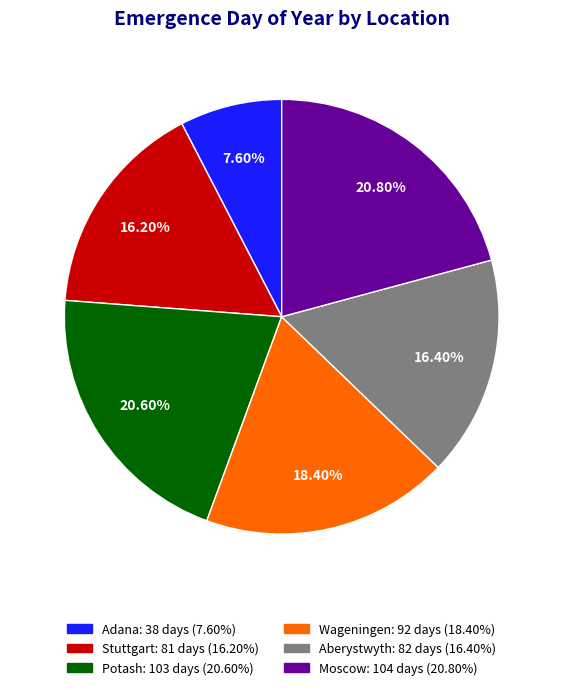

Is it true that Wageningen is 9% of the pie?

False